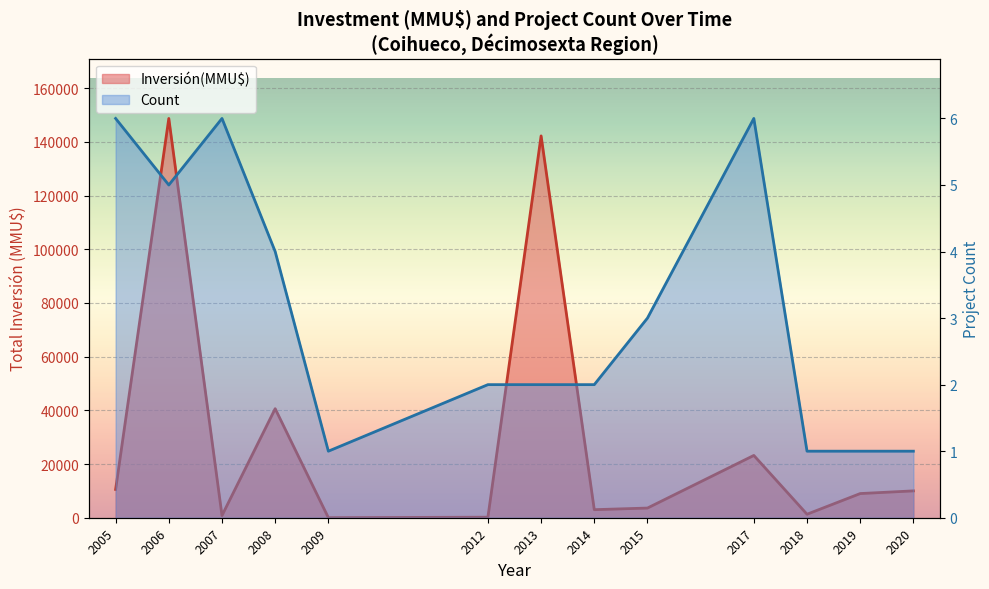

Reading left to right, extract all data points from this chart.

Inversión(MMU$): 10536	148700	824	40610	22	200	142200	3000	3602	23200	1300	9000	10000
Count: 6	5	6	4	1	2	2	2	3	6	1	1	1